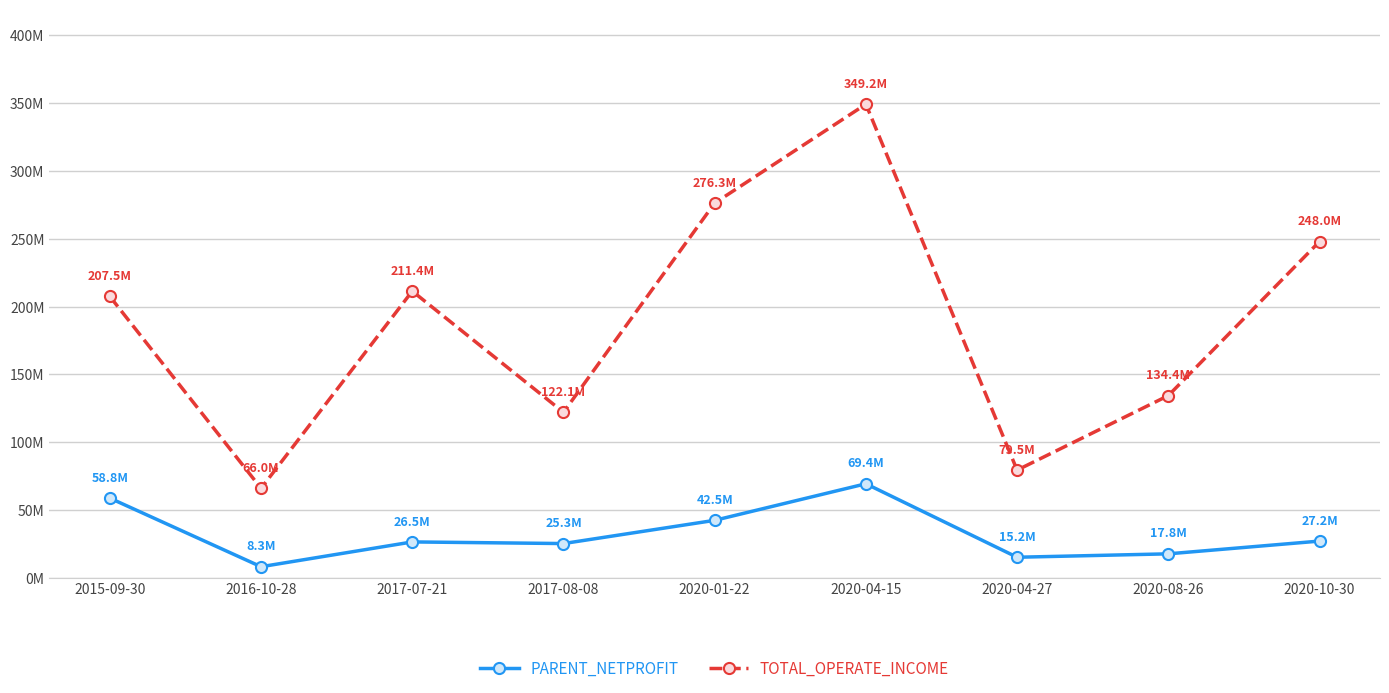

True or false: PARENT_NETPROFIT and TOTAL_OPERATE_INCOME cross at least once.

False